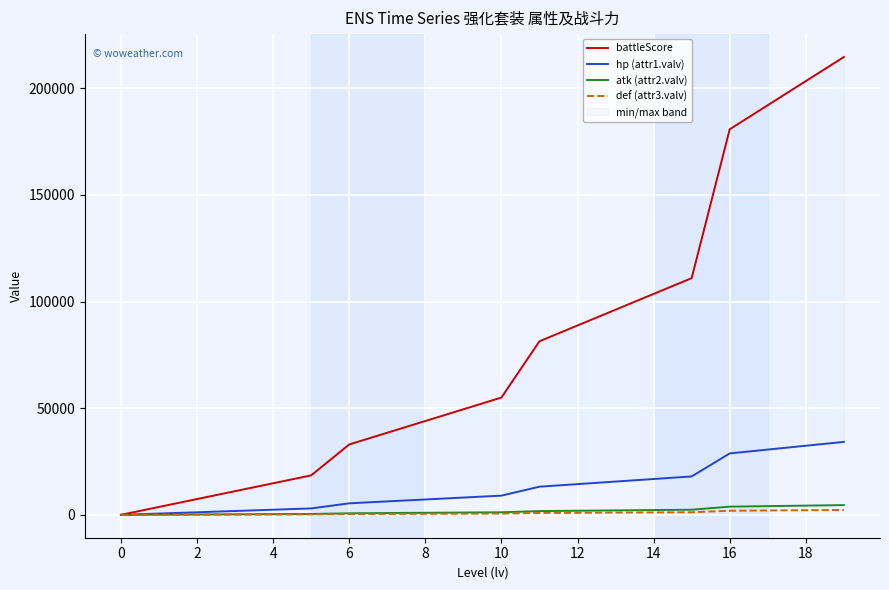

Which series has the largest total across all categories?

battleScore